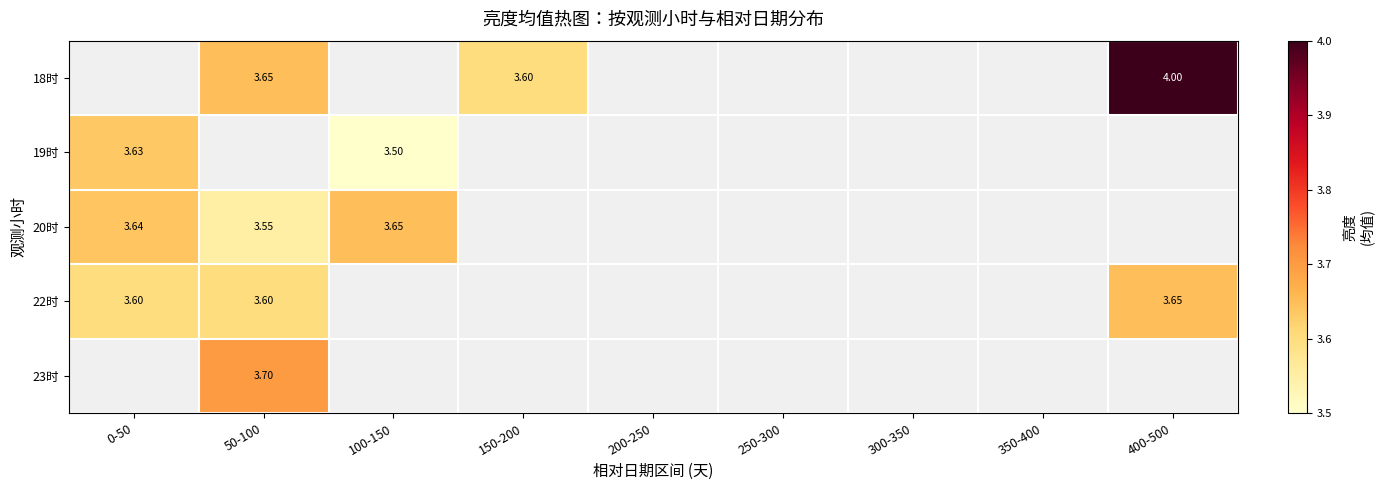

The 22时 series shows 0.8 at 400-500. True or false?

False